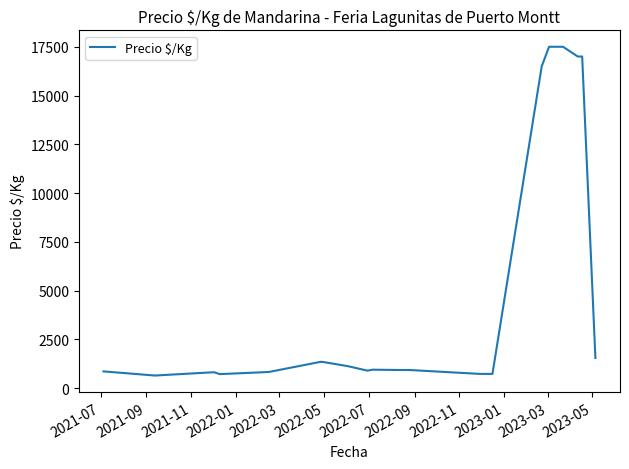

What is the greatest value displayed?

17500.0